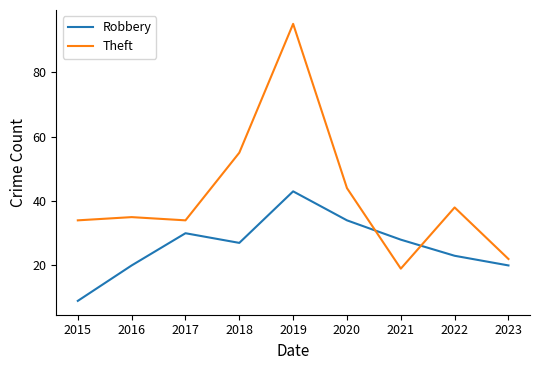

How many intersections are there between Theft and Robbery?

2